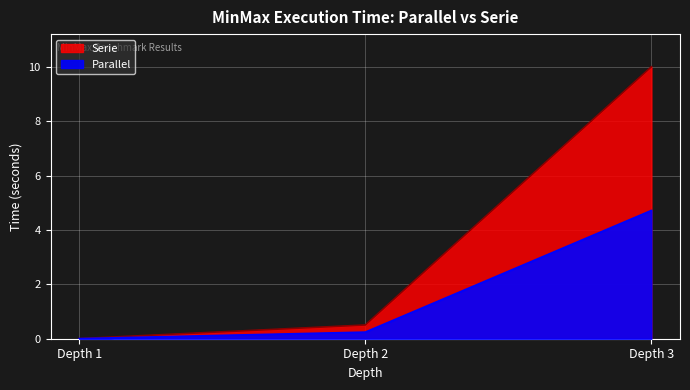

The Parallel series shows 0.2 at Depth 2. True or false?

True